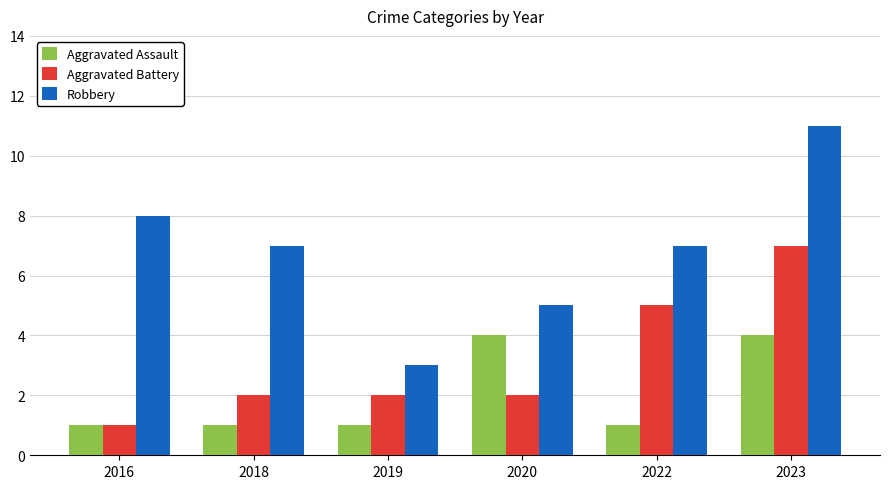

Which series has the largest total across all categories?

Robbery